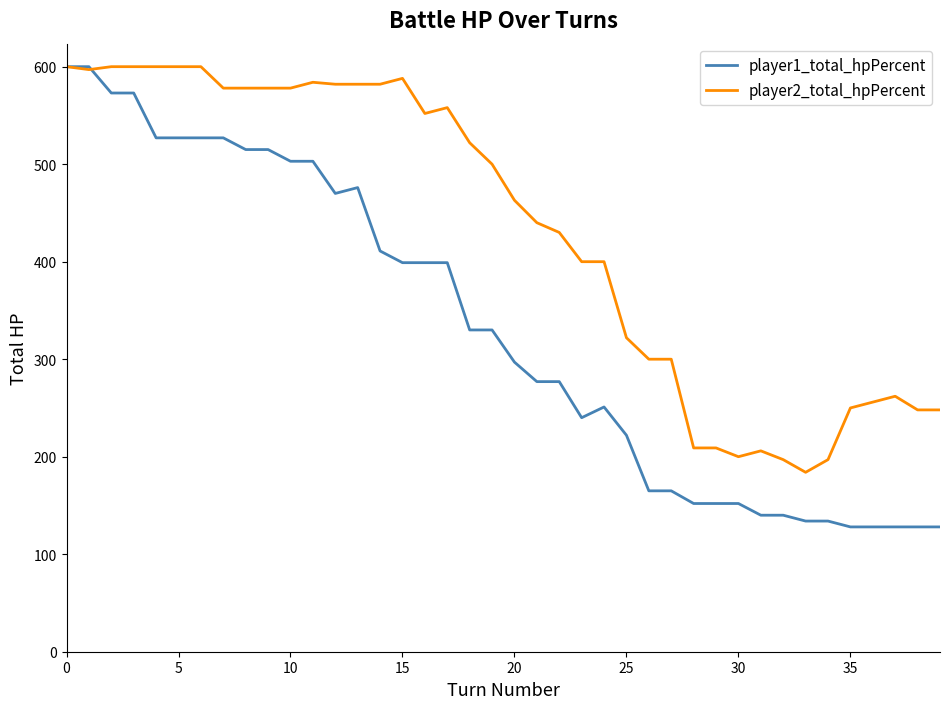

Which series has the largest total across all categories?

player2_total_hpPercent